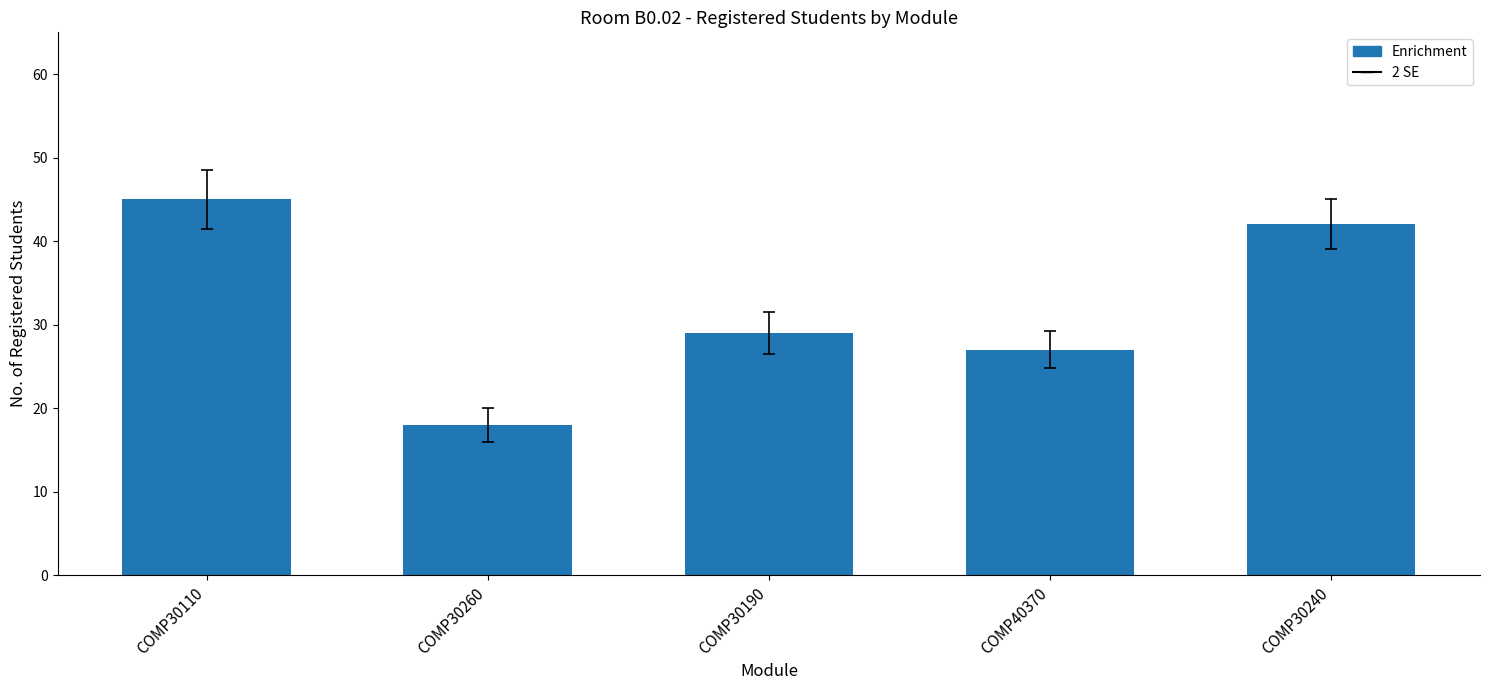

Is it true that the value at COMP30190 is 29?

True